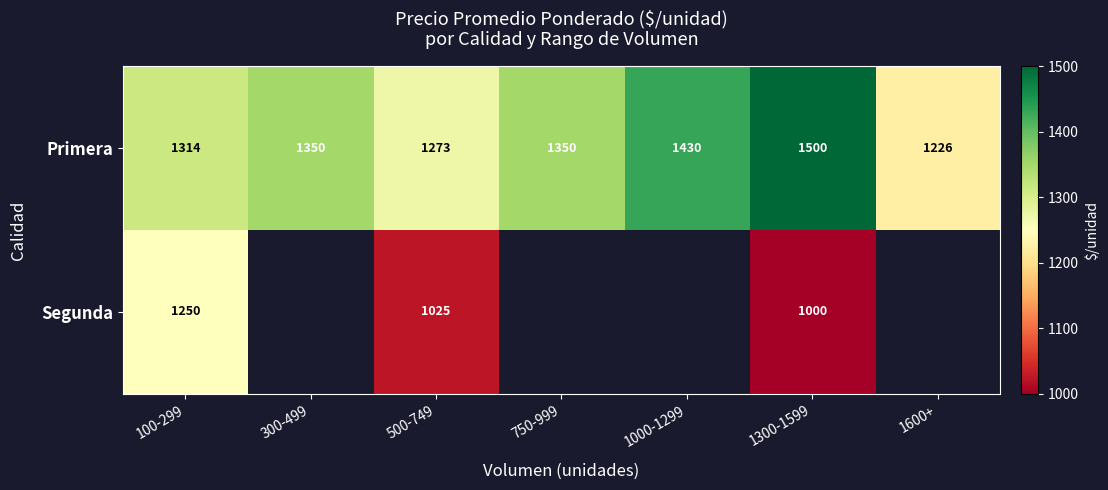

How many series are shown in this chart?

2